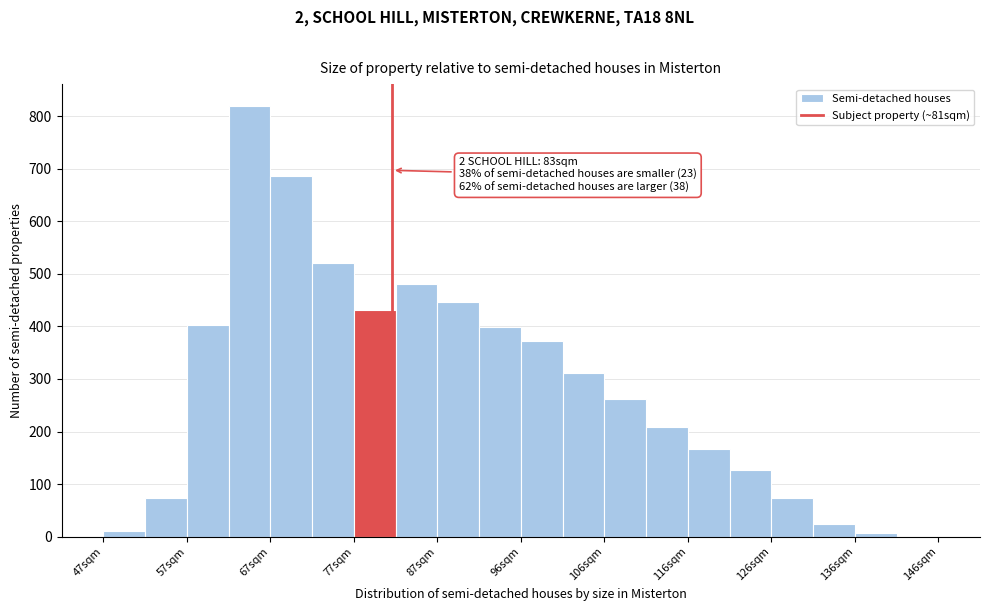

Which range on the x-axis has the tallest bar?

62 to 67